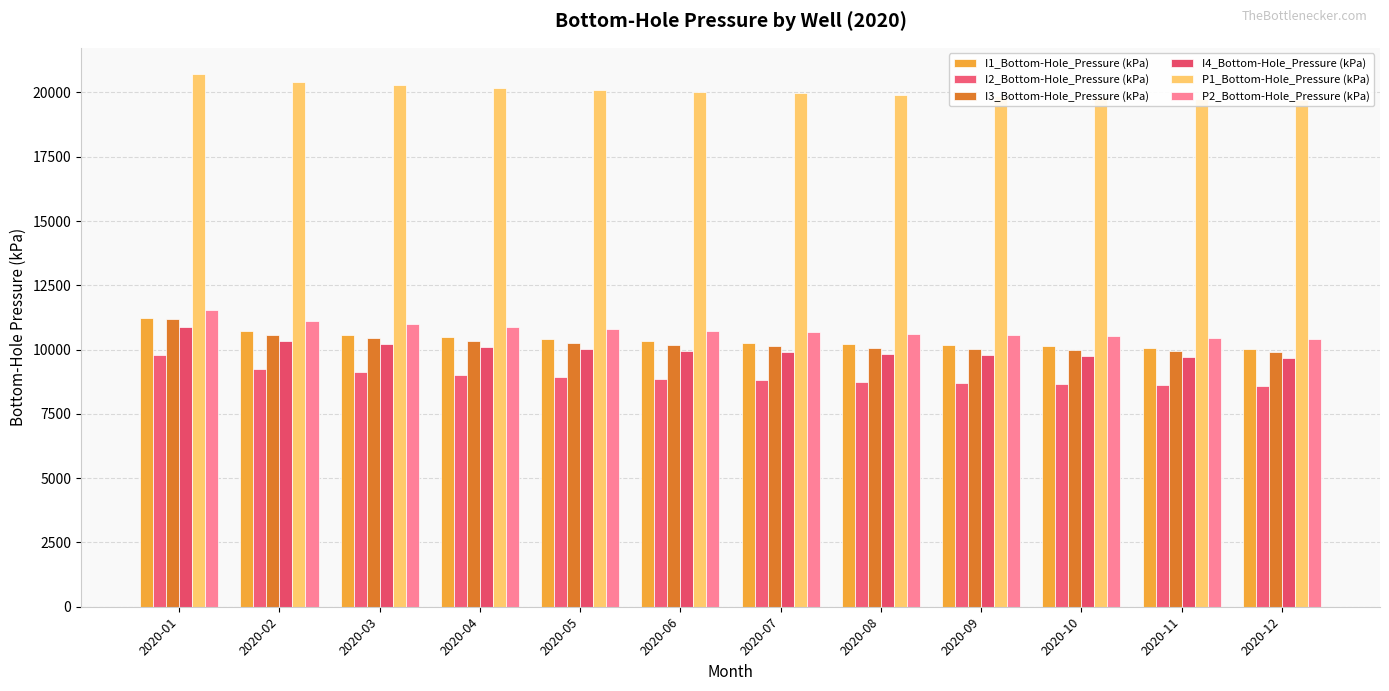

The I4_Bottom-Hole_Pressure (kPa) series shows 10868.4 at 2020-01. True or false?

True